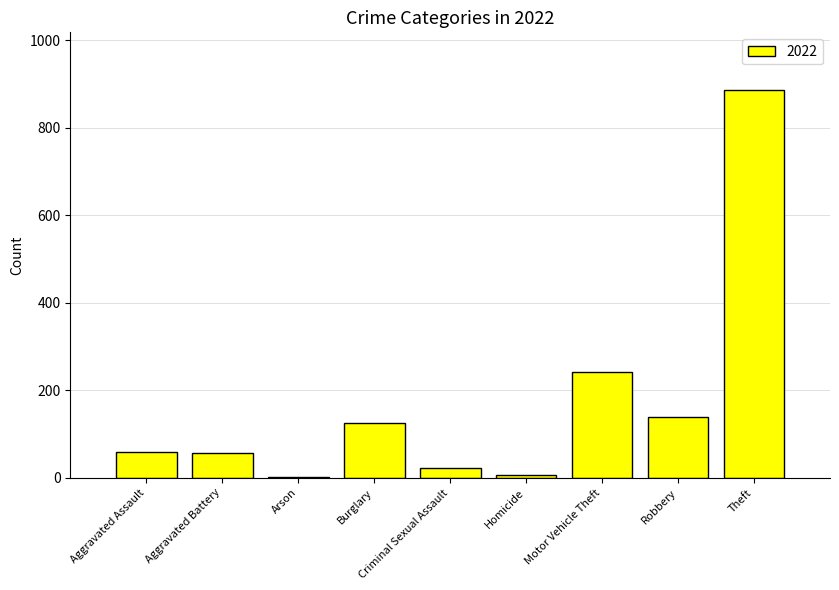

What is the change in value from Homicide to Motor Vehicle Theft?

+235